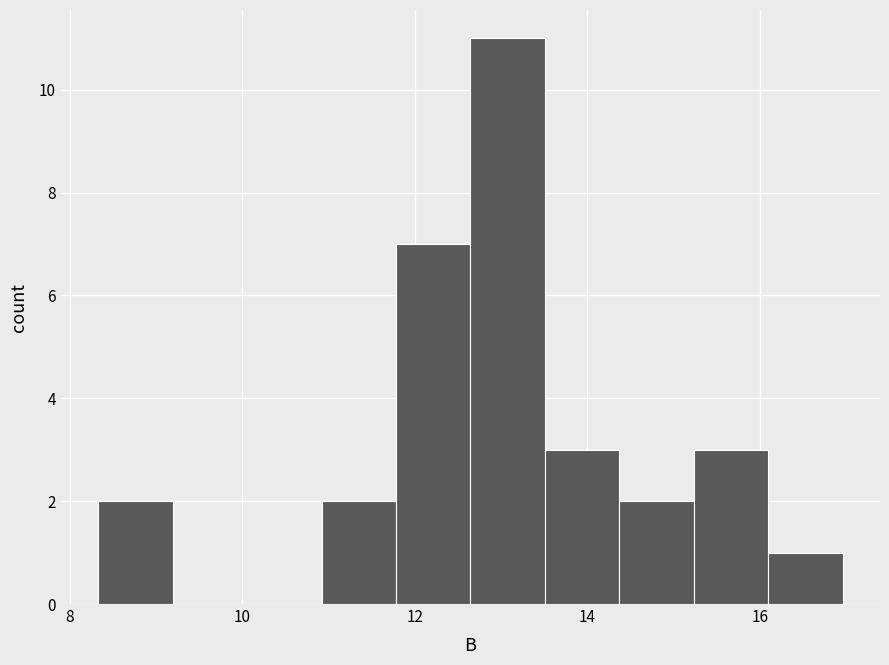

Reading left to right, transcribe this chart: for each bar, give the range it covers on the x-axis and its height. Neither the bar edges nor the heights are printed on the chart, so give them approximately, as read against the axes.

8.4 to 9.2: 2
9.2 to 10.0: 0
10.0 to 11.0: 0
11.0 to 11.8: 2
11.8 to 12.6: 7
12.6 to 13.6: 11
13.6 to 14.4: 3
14.4 to 15.2: 2
15.2 to 16.0: 3
16.0 to 17.0: 1